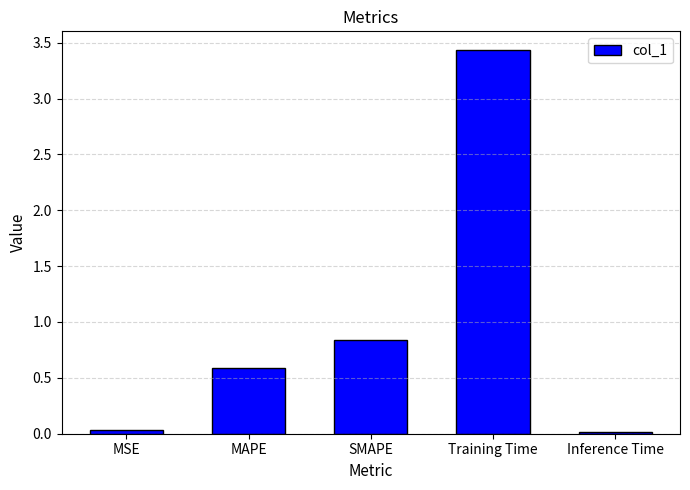

How many bars are there in total?

5